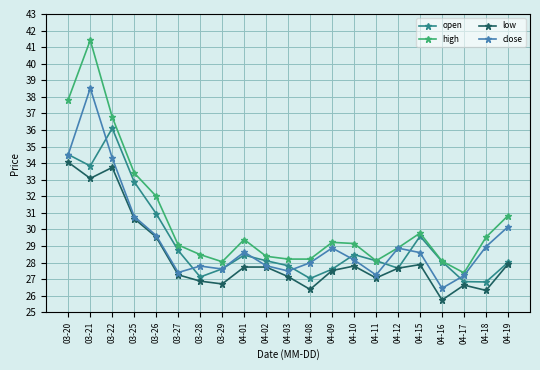

True or false: high has a value of 39.9 at 04-10.

False